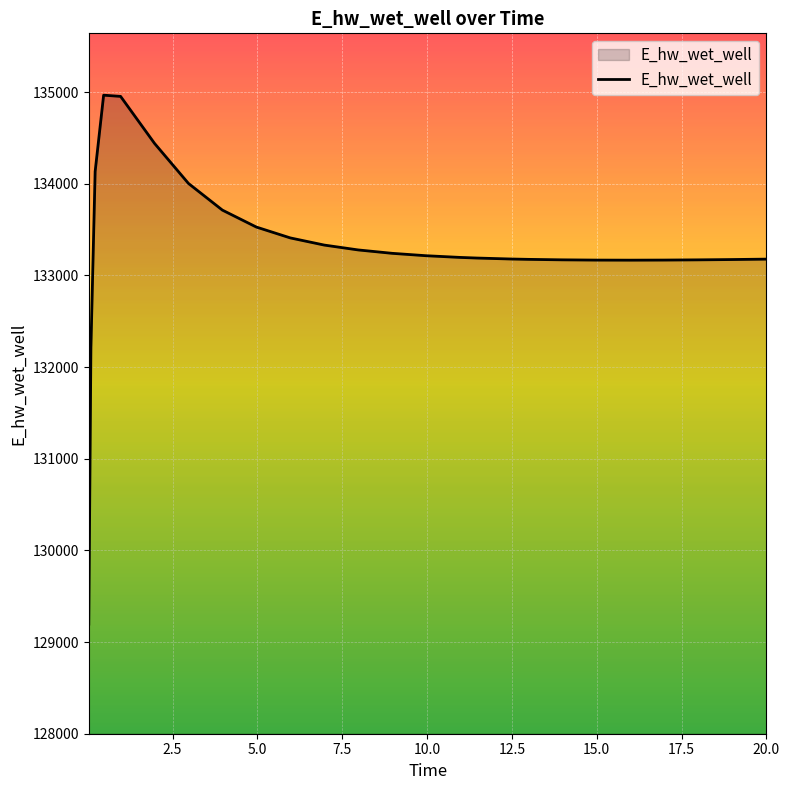

What is the maximum value shown in the chart?

134966.6